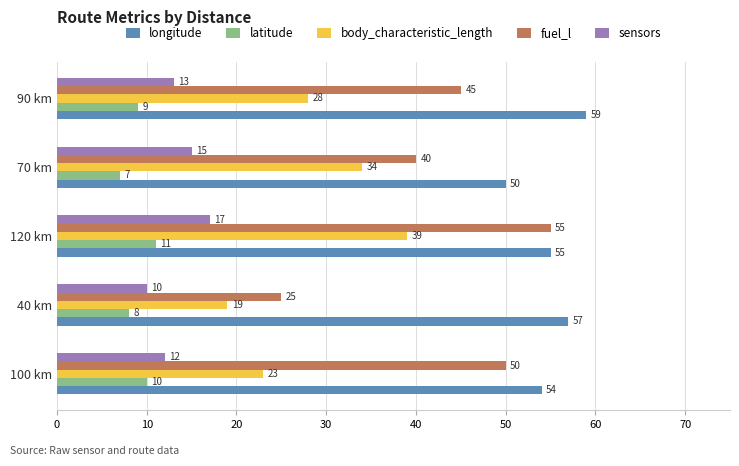

What is the greatest value displayed?

59